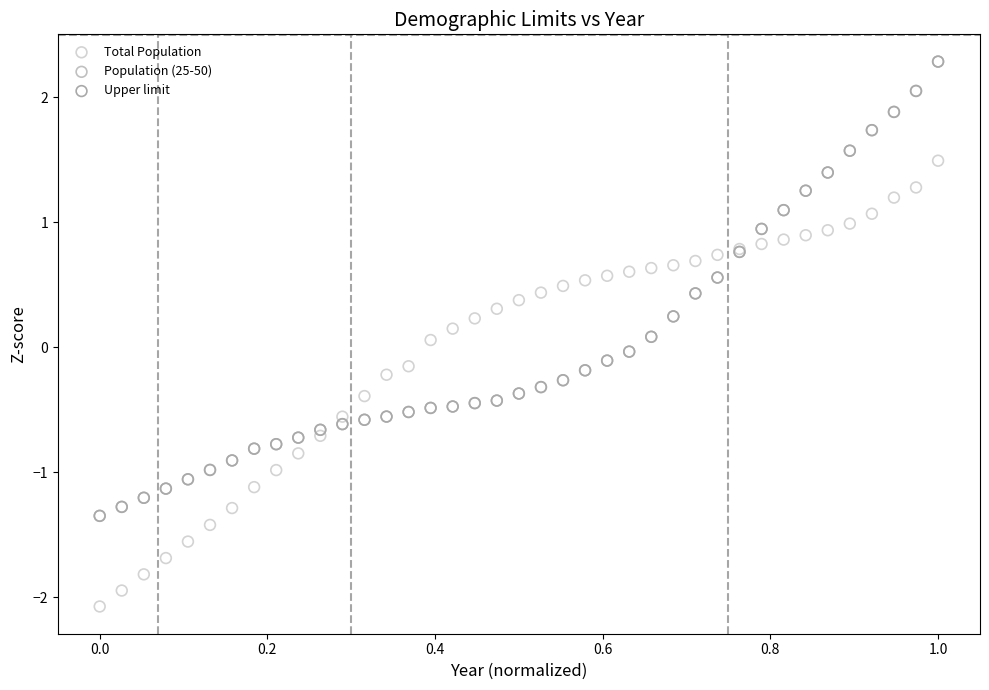

What are all the series names shown in the legend?

Total Population, Population (25-50), Upper limit